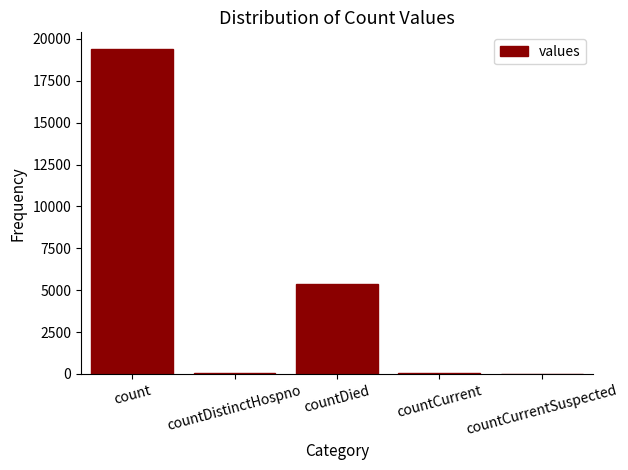

Which label corresponds to the largest value in the chart?

count